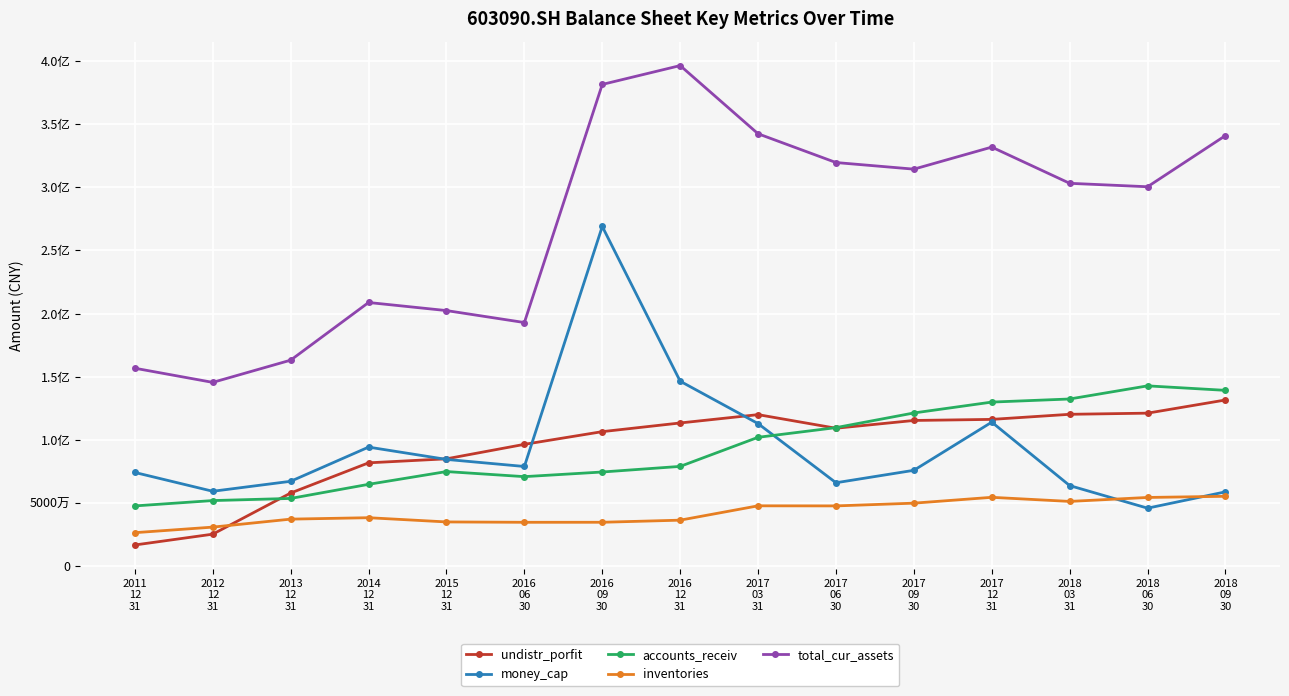

Between 2017
09
30 and 2018
03
31, which is larger?

2018
03
31